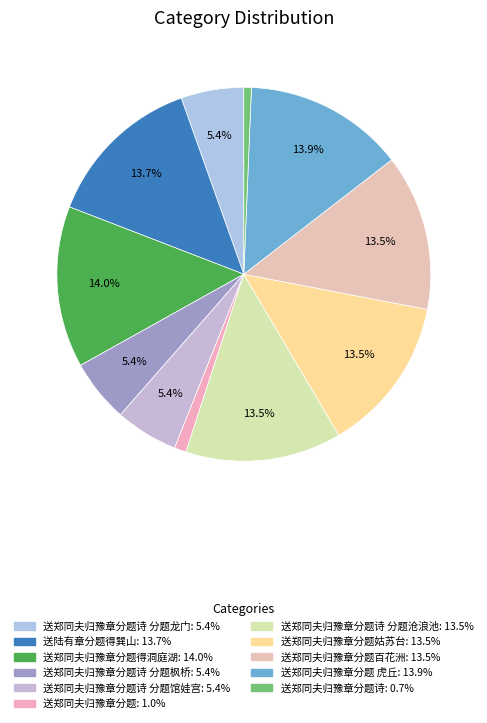

Count the number of slices in the pie.

11